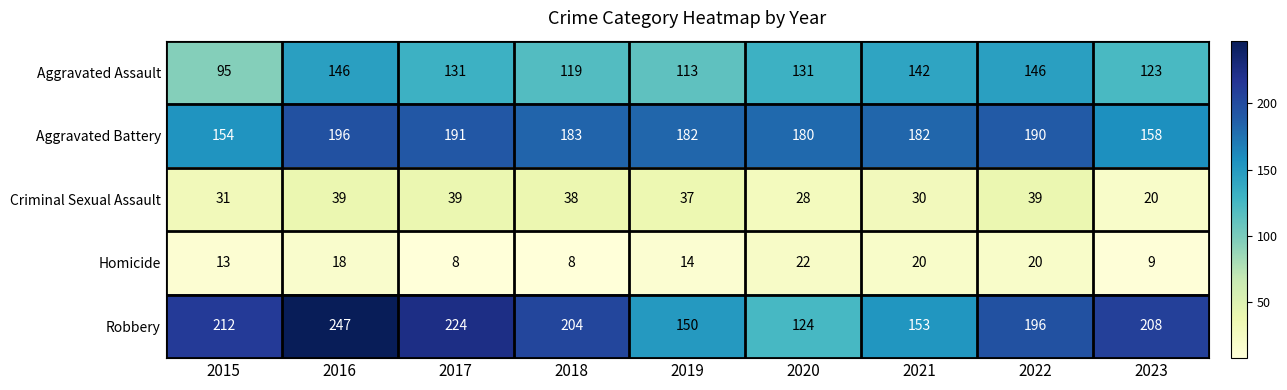

True or false: Aggravated Battery has a value of 125 at 2018.

False